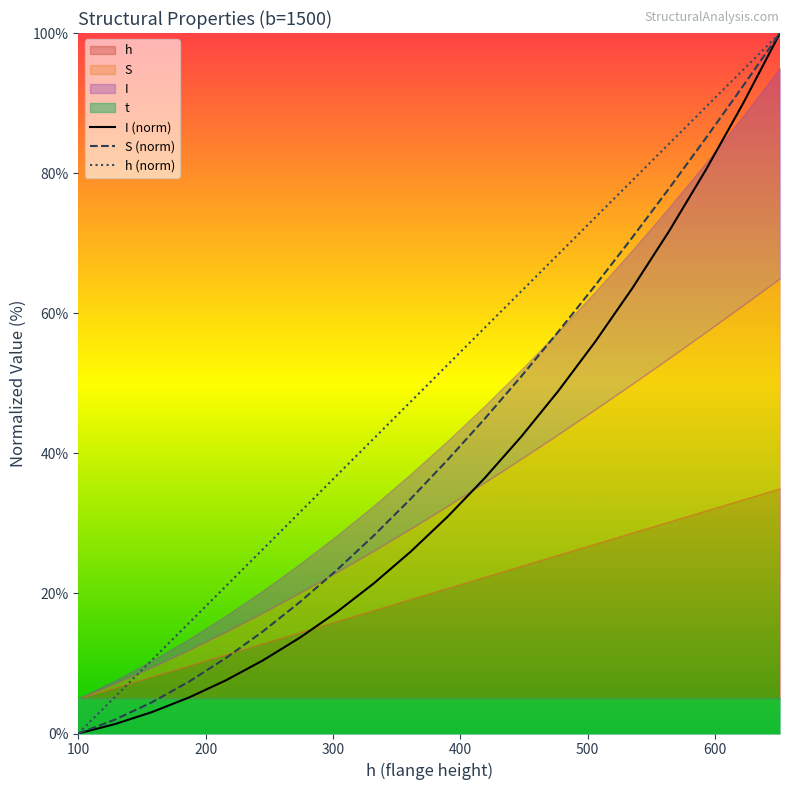

True or false: S and h intersect in this chart.

False